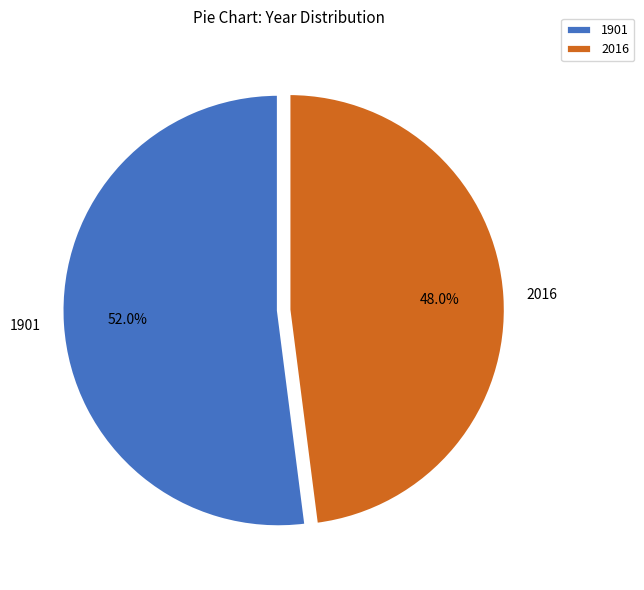

Rank the categories by value from highest to lowest.

1901, 2016